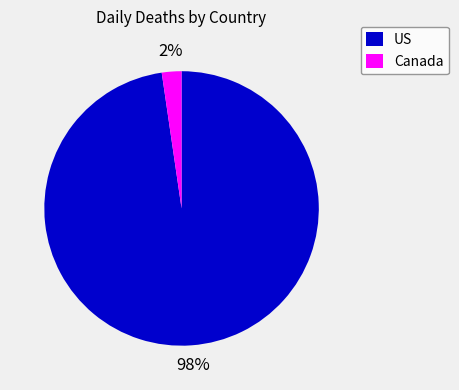

Is it true that US is 98% of the pie?

True